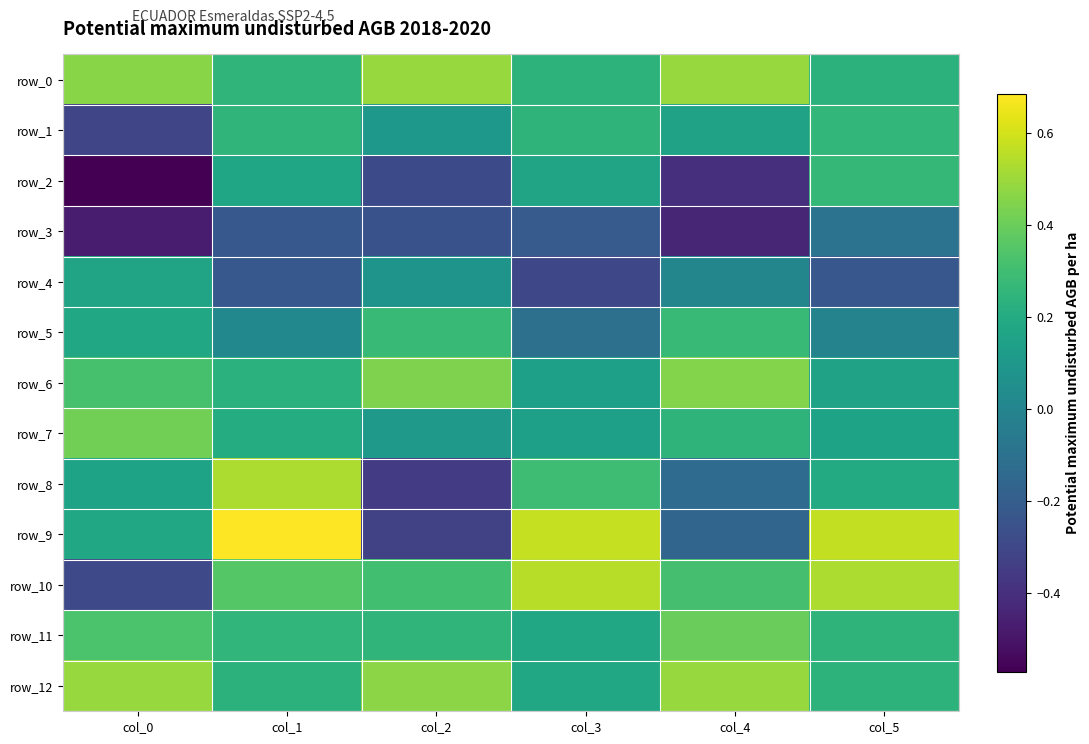

Reading right to left, transcribe all the data shown in this chart.

row_0: 0.2	0.5	0.2	0.5	0.3	0.5
row_1: 0.3	0.2	0.2	0.1	0.3	-0.3
row_2: 0.3	-0.4	0.2	-0.3	0.2	-0.6
row_3: -0.1	-0.4	-0.2	-0.3	-0.2	-0.5
row_4: -0.2	0.0	-0.3	0.1	-0.2	0.2
row_5: -0.0	0.3	-0.1	0.3	0.0	0.2
row_6: 0.2	0.5	0.1	0.4	0.2	0.3
row_7: 0.2	0.2	0.1	0.1	0.2	0.4
row_8: 0.2	-0.1	0.3	-0.3	0.5	0.2
row_9: 0.6	-0.2	0.6	-0.3	0.7	0.2
row_10: 0.5	0.3	0.6	0.3	0.4	-0.3
row_11: 0.2	0.4	0.2	0.3	0.3	0.3
row_12: 0.2	0.5	0.2	0.5	0.2	0.5